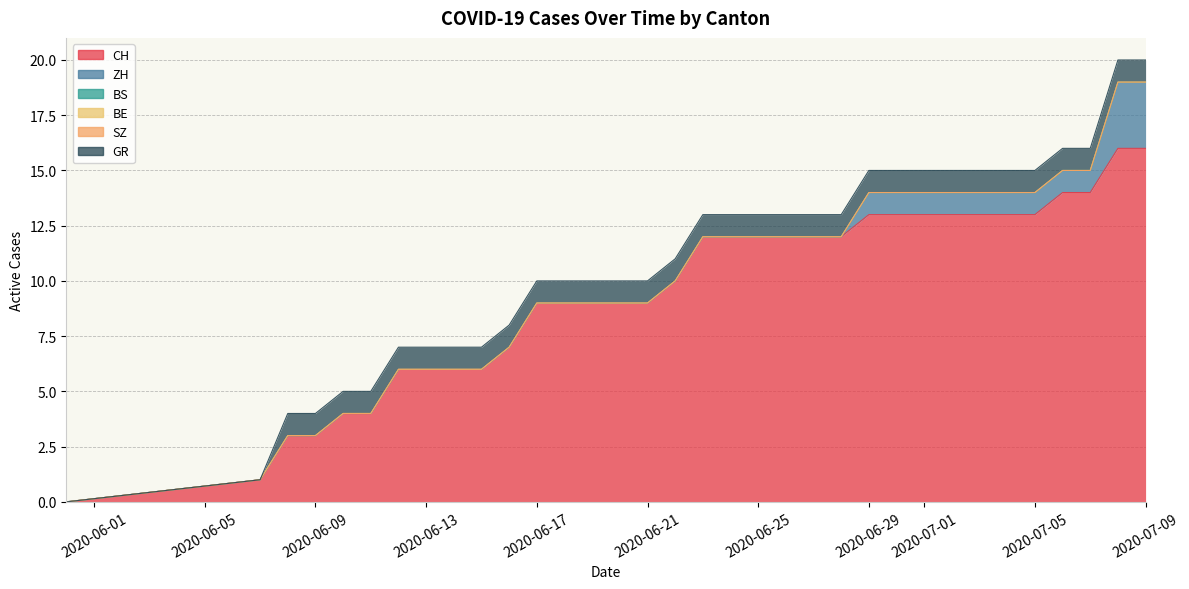

Reading left to right, list all the values displayed in this chart.

CH: 0	1	3	3	4	4	6	6	6	6	7	9	9	9	9	9	10	12	12	12	12	12	12	13	13	13	13	13	13	13	14	14	16	16
ZH: 0	0	0	0	0	0	0	0	0	0	0	0	0	0	0	0	0	0	0	0	0	0	0	1	1	1	1	1	1	1	1	1	3	3
BS: 0	0	0	0	0	0	0	0	0	0	0	0	0	0	0	0	0	0	0	0	0	0	0	0	0	0	0	0	0	0	0	0	0	0
BE: 0	0	0	0	0	0	0	0	0	0	0	0	0	0	0	0	0	0	0	0	0	0	0	0	0	0	0	0	0	0	0	0	0	0
SZ: 0	0	0	0	0	0	0	0	0	0	0	0	0	0	0	0	0	0	0	0	0	0	0	0	0	0	0	0	0	0	0	0	0	0
GR: 0	0	1	1	1	1	1	1	1	1	1	1	1	1	1	1	1	1	1	1	1	1	1	1	1	1	1	1	1	1	1	1	1	1